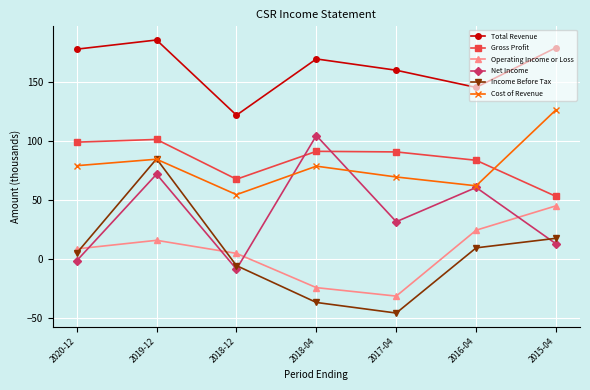

Is it true that Total Revenue equals 314.0 at 2015-04?

False